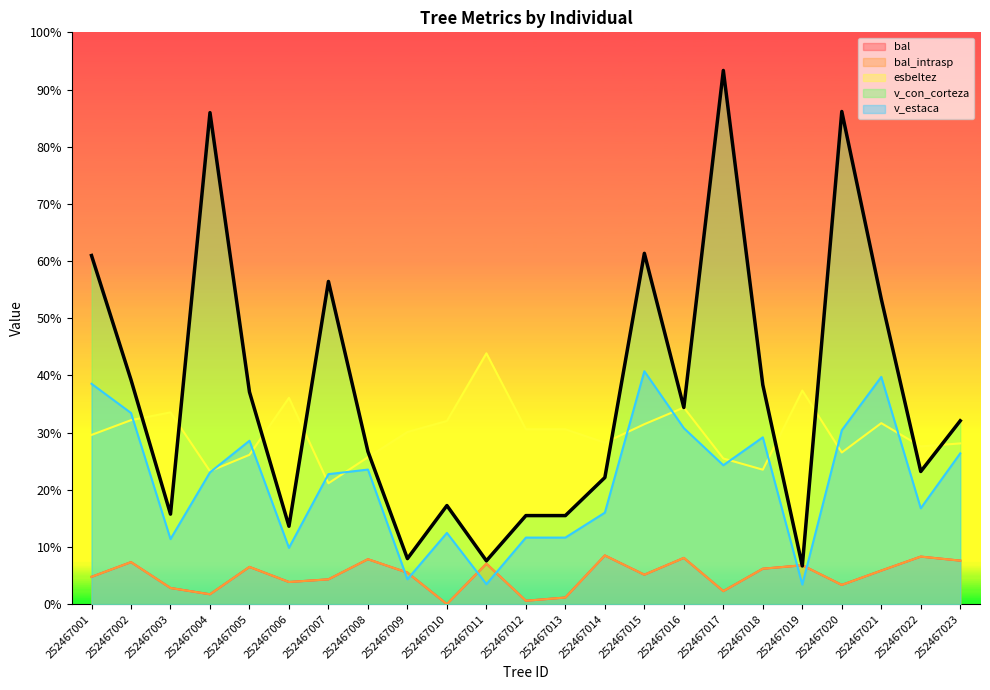

True or false: esbeltez and v_estaca intersect in this chart.

True